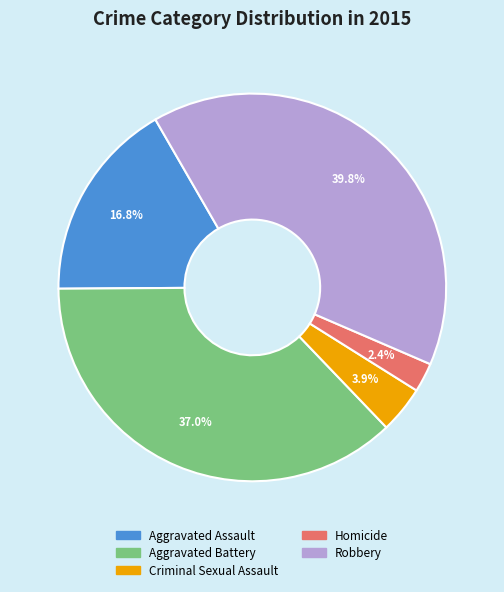

To the nearest percent, what is the average slice percentage?

20%